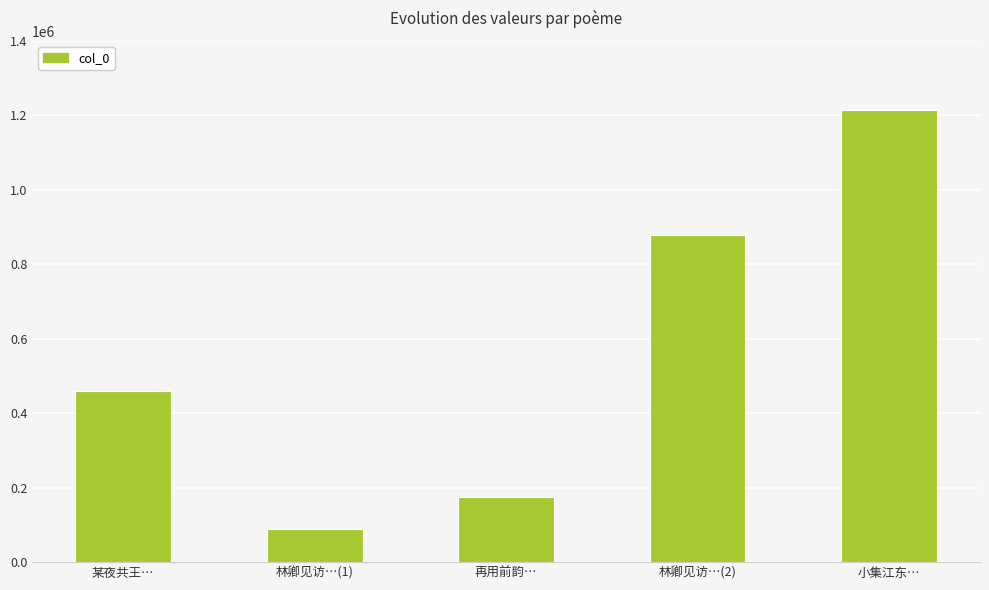

How many data points does each series have?

5